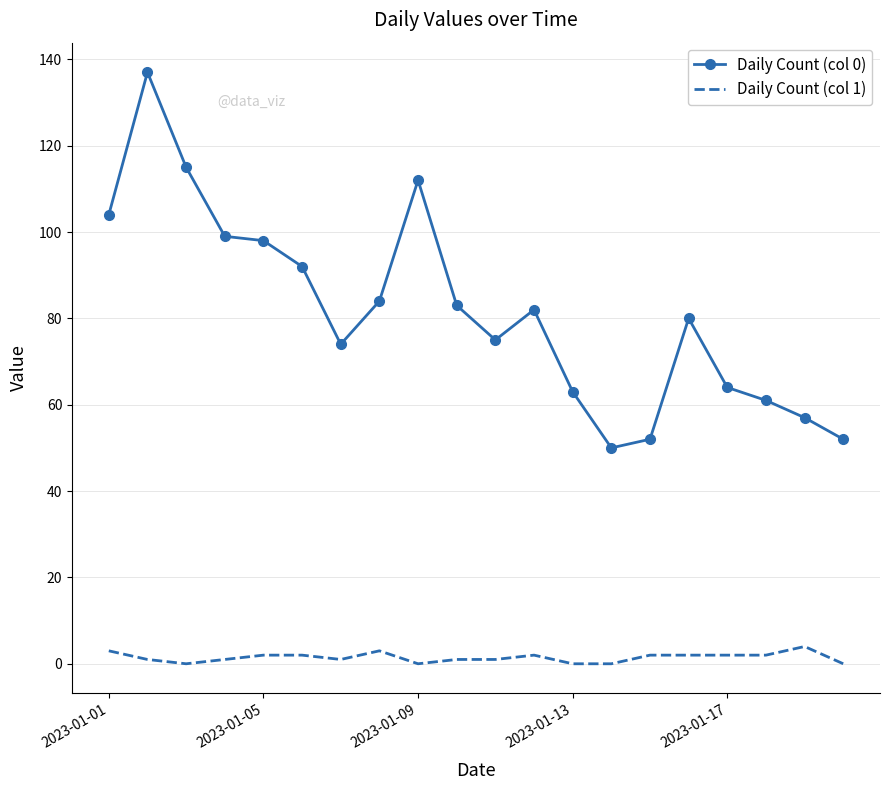

Which series has the largest range (max minus min)?

Daily Count (col 0)